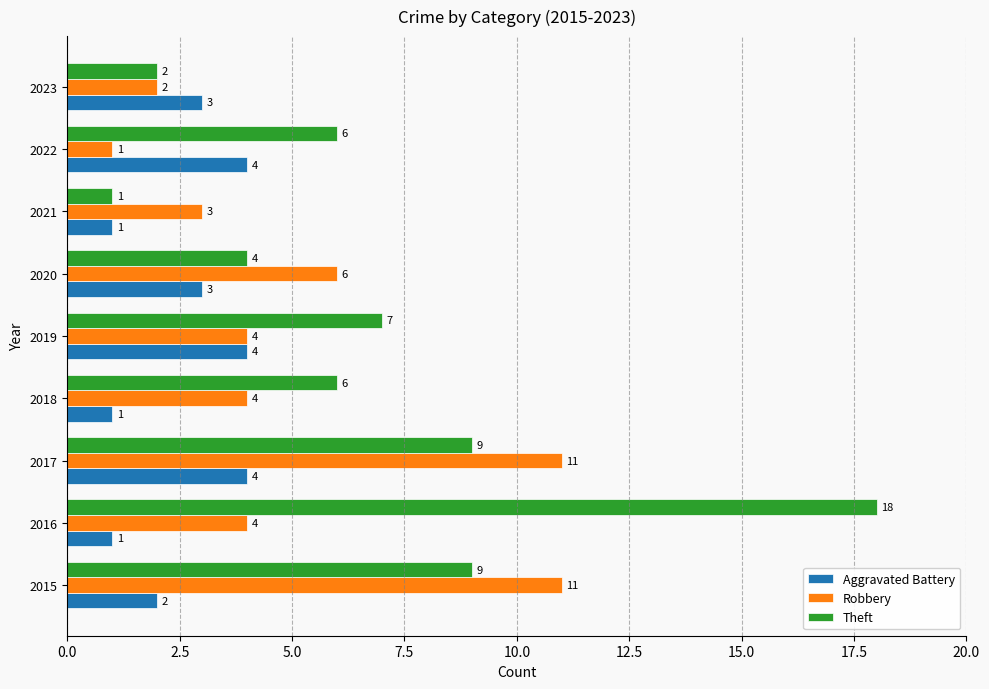

At which category is the sum across all series the highest?

2017